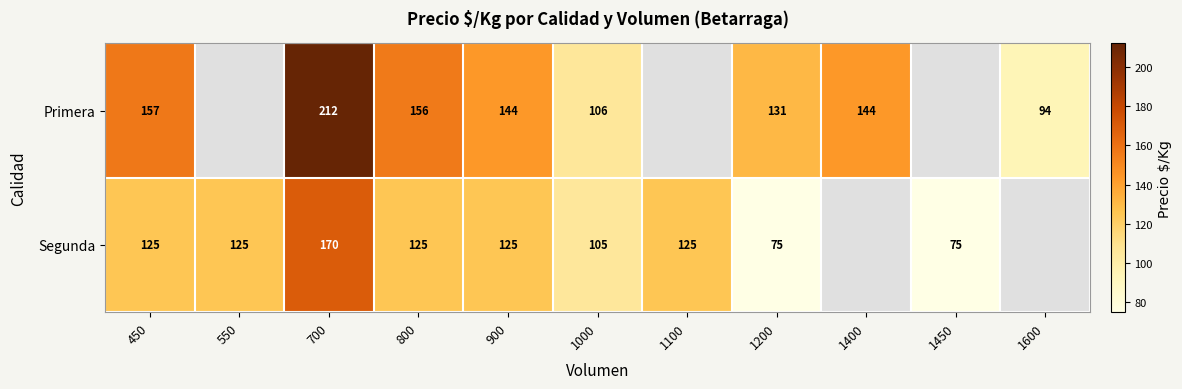

What is the spread (max minus min) of values at 700?

42